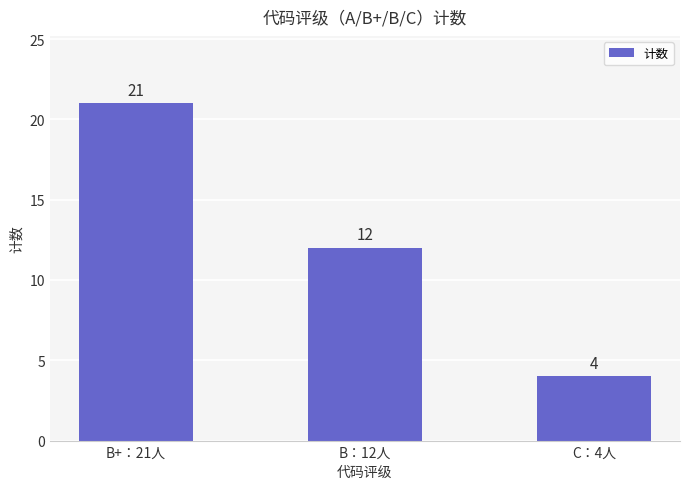

At which label is the value closest to 12?

B：12人